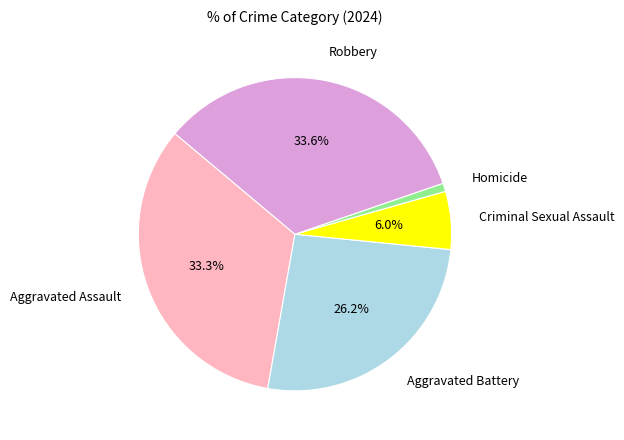

What is the smallest slice in the pie chart?

Homicide